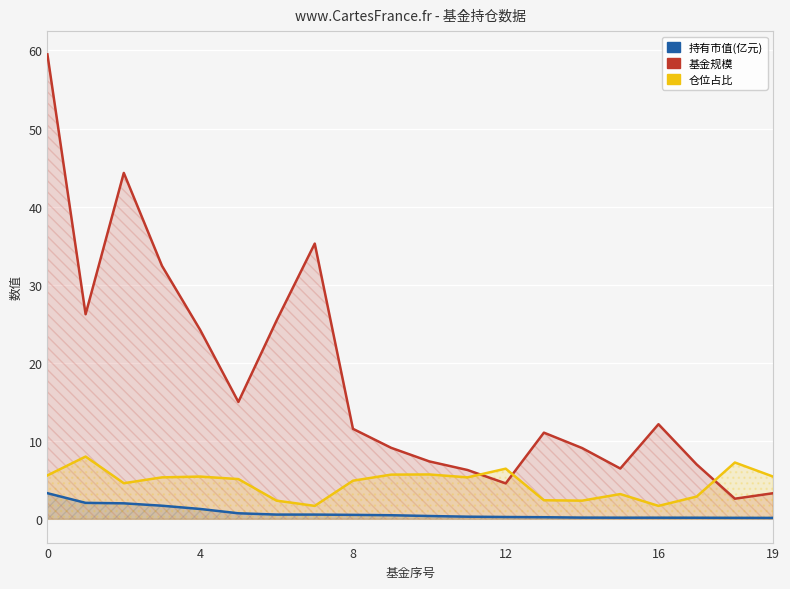

True or false: 持有市值(亿元) and 仓位占比 intersect in this chart.

False